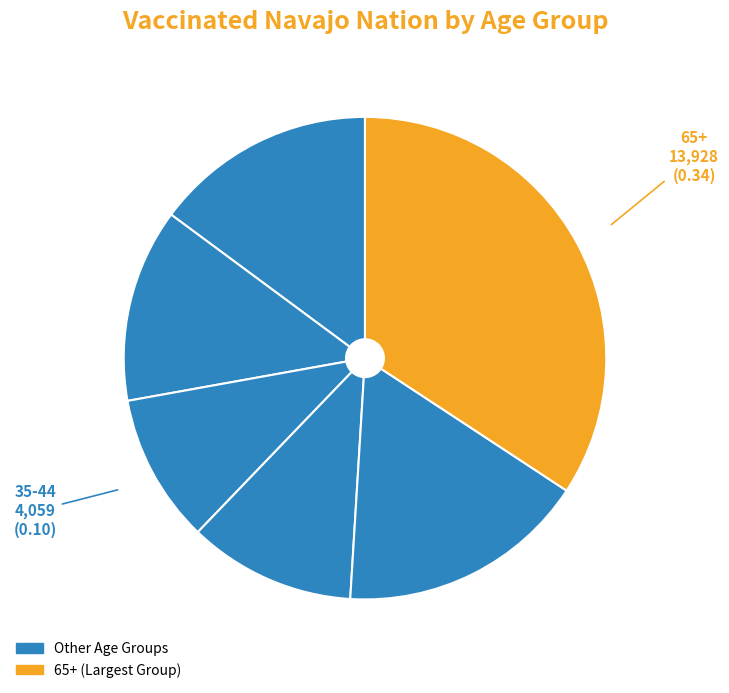

Count the number of slices in the pie.

6